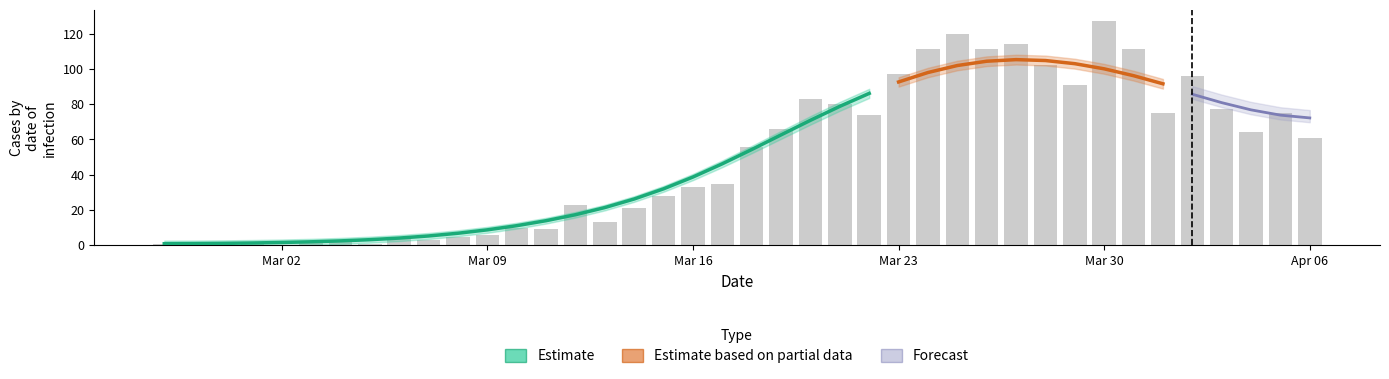

What is the average value?

50